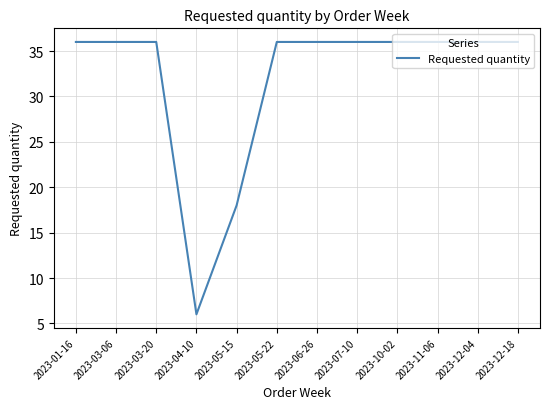

How many lines are shown in the chart?

1